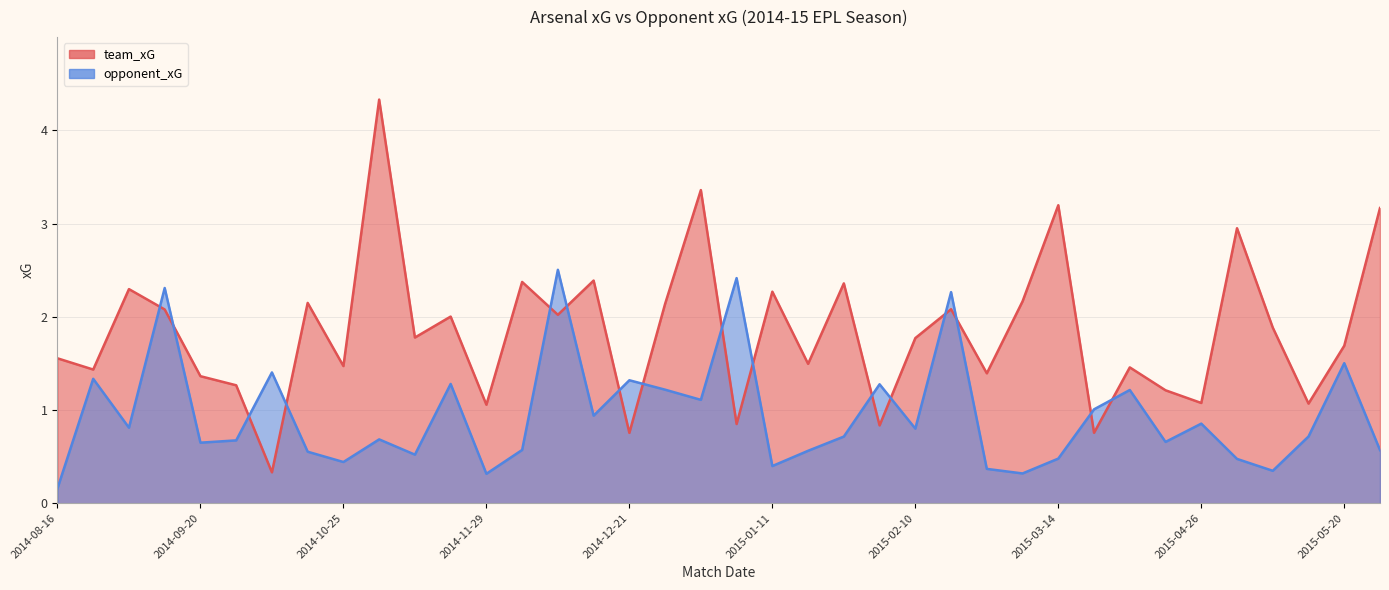

What is the label of the 34th point from the right?

2014-09-20